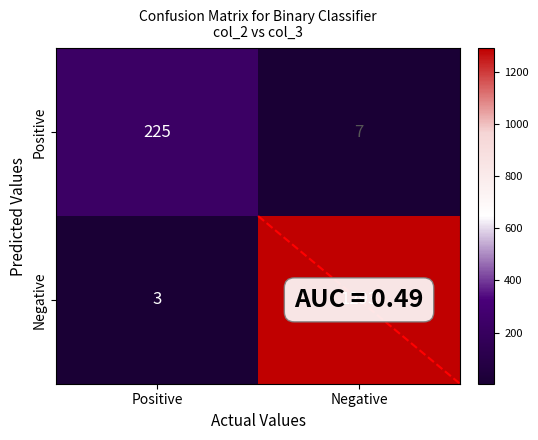

At which label is Negative closest to 648?

Positive